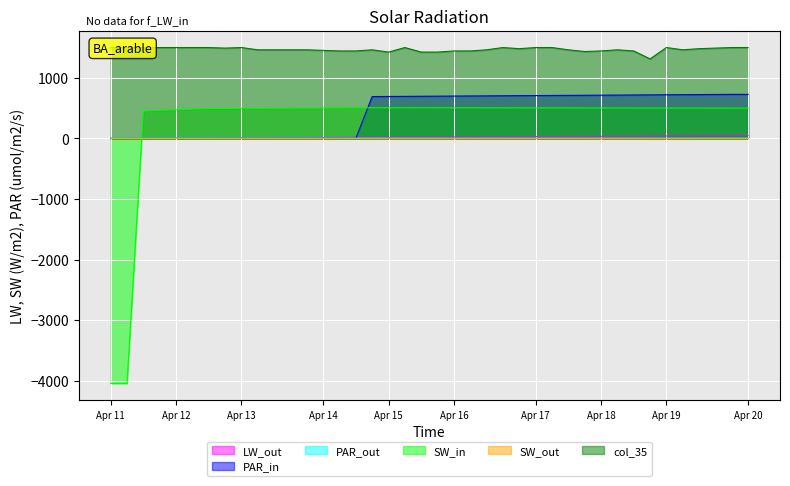

The value of PAR_in at Apr 17 is 707.4. True or false?

True